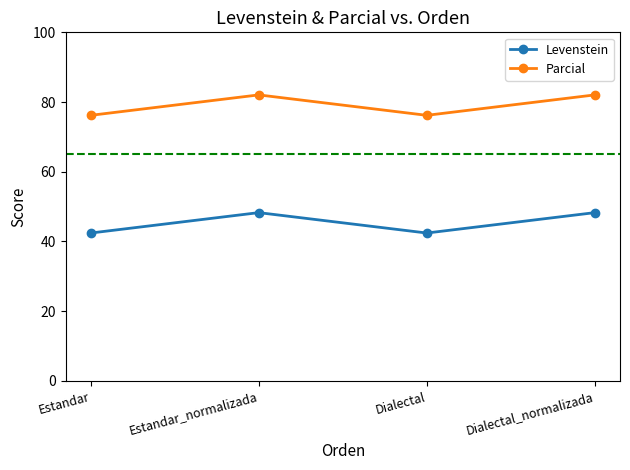

Rank the series by their average value, from highest to lowest.

Parcial, Levenstein